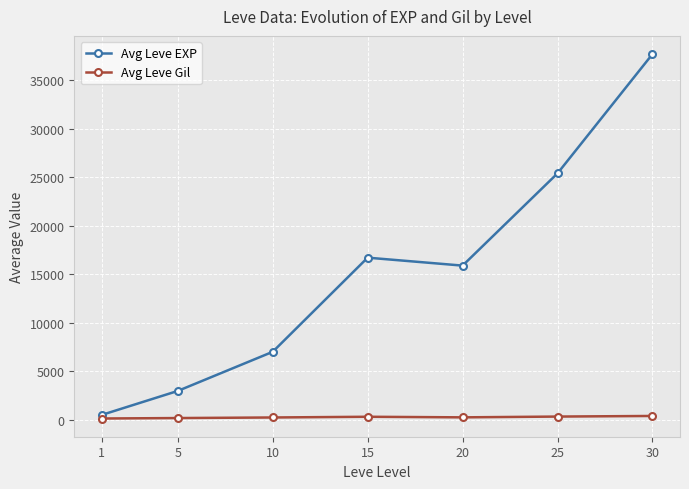

Is it true that Avg Leve EXP equals 67285.1 at 30?

False